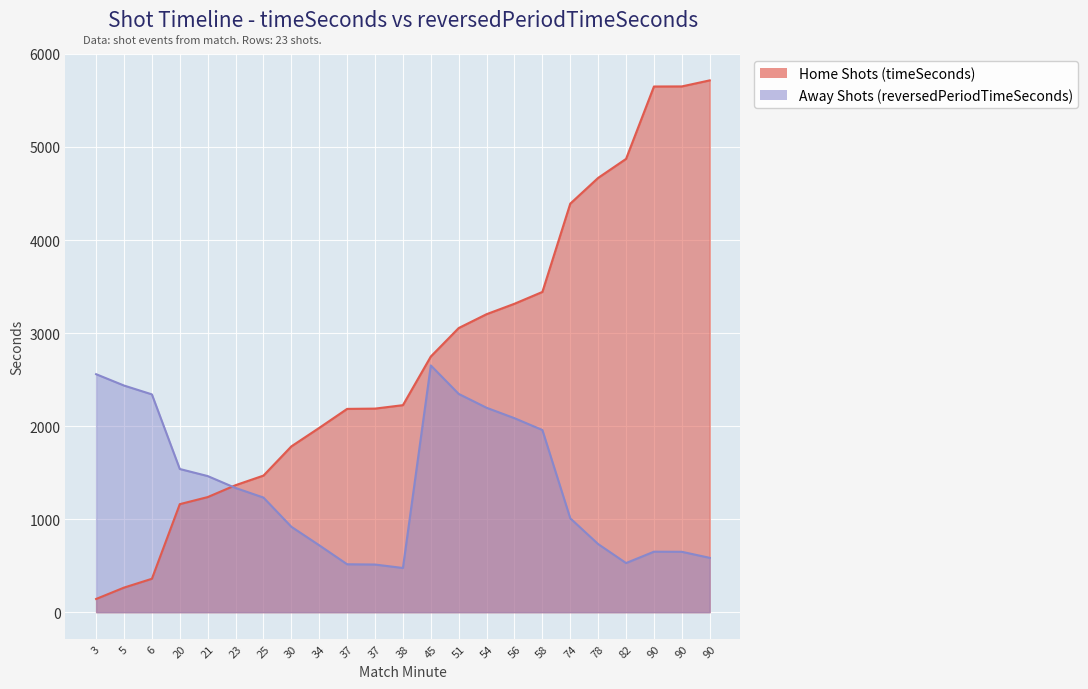

How many categories are shown in the chart?

23